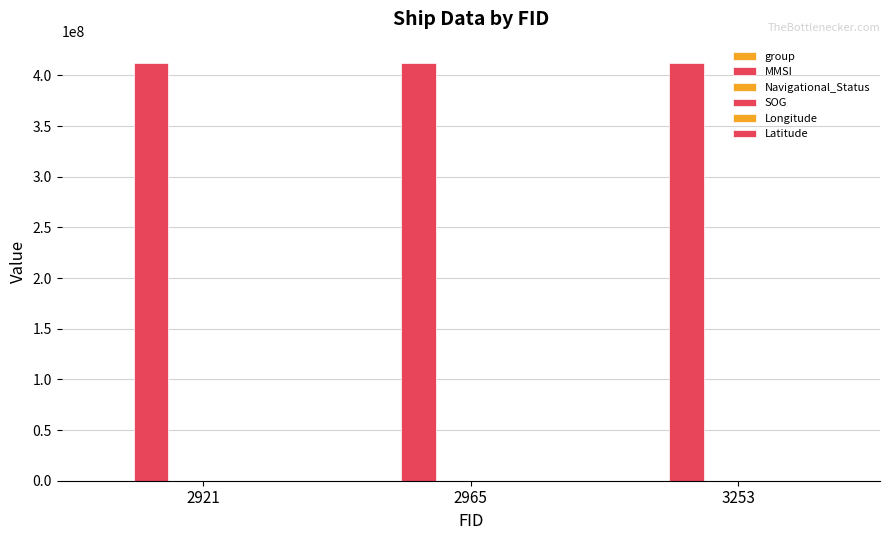

List the labels in order of group value, largest first.

3253, 2965, 2921